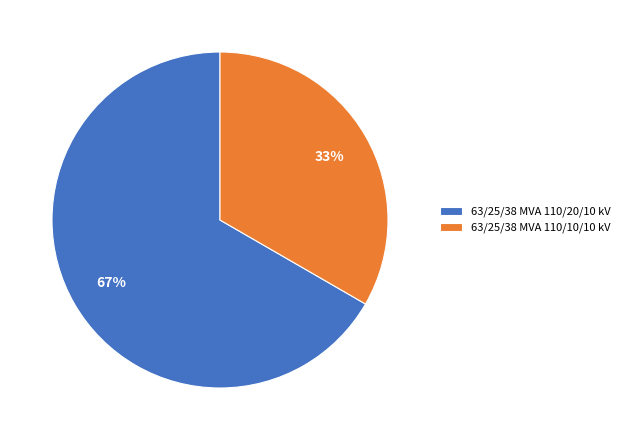

Which category accounts for the majority?

63/25/38 MVA 110/20/10 kV